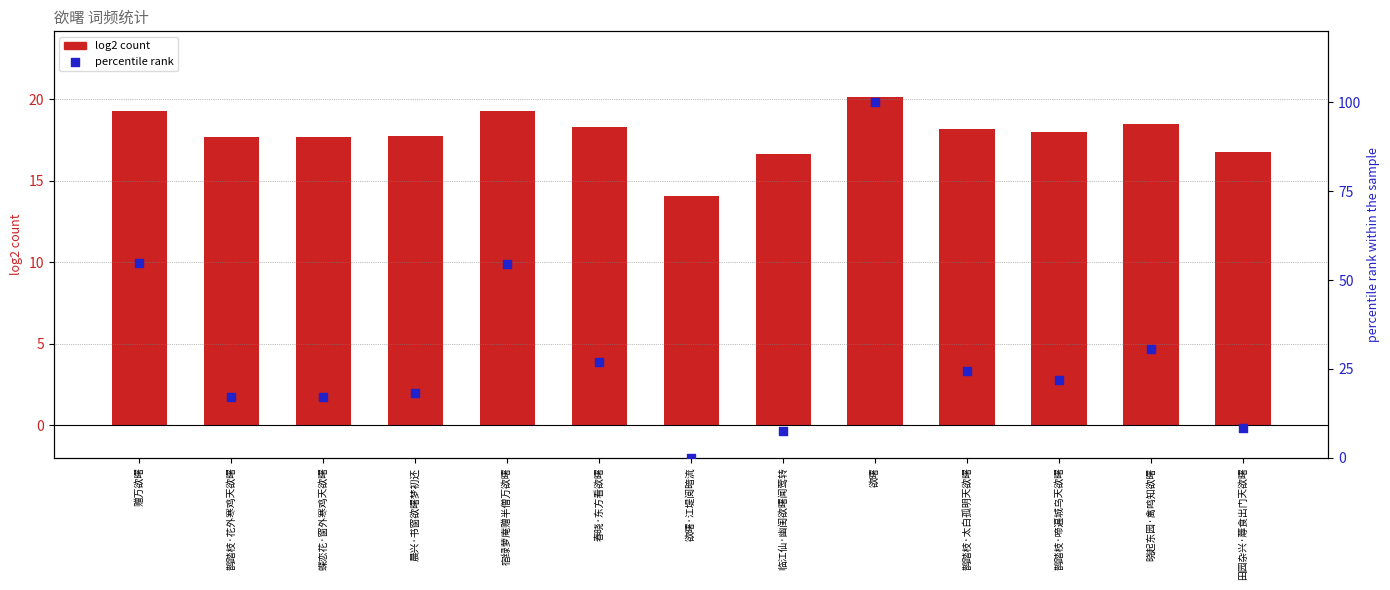

Which series contains the highest Y value?

percentile rank